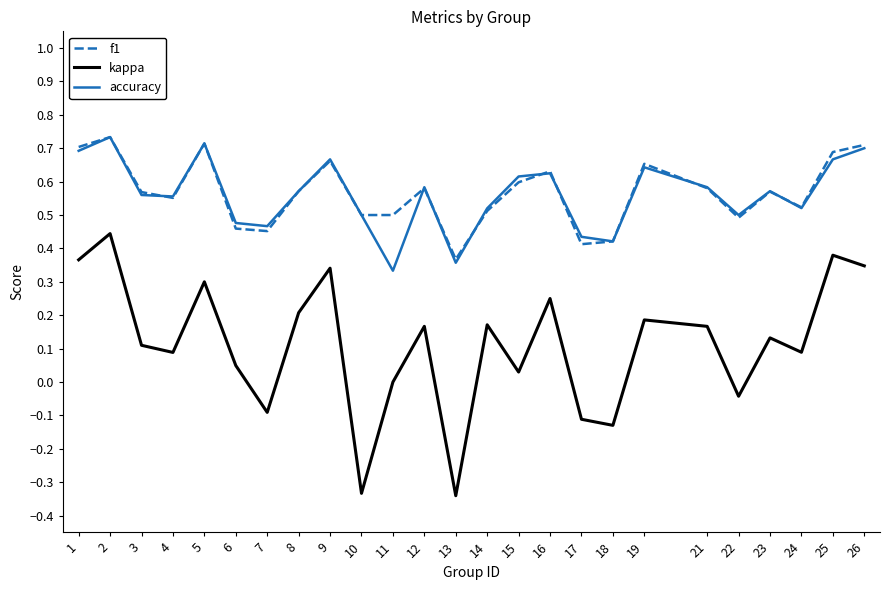

True or false: accuracy and kappa cross at least once.

False